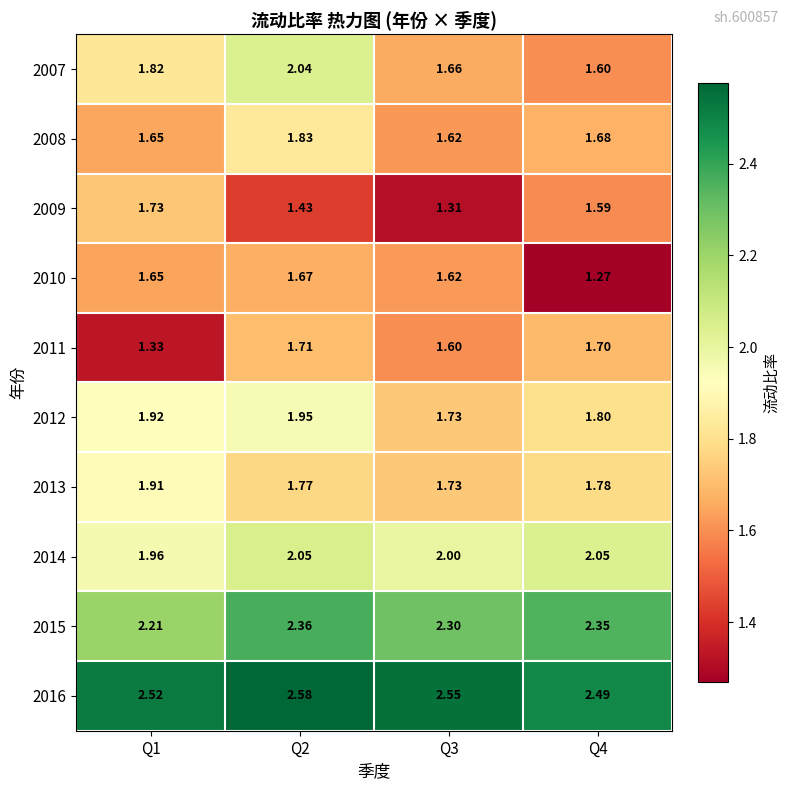

Is the value of 2013 at Q2 greater than the value of 2016 at Q1?

No